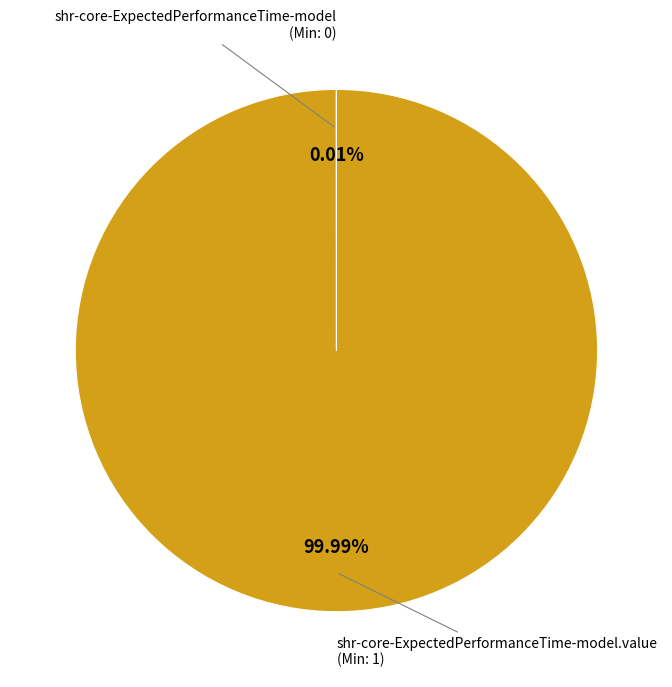

Is there any slice that represents more than half of the pie?

Yes